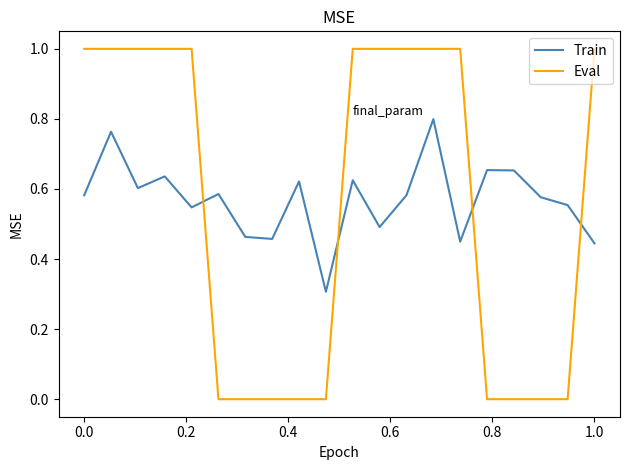

Which series has the widest spread of values?

Eval